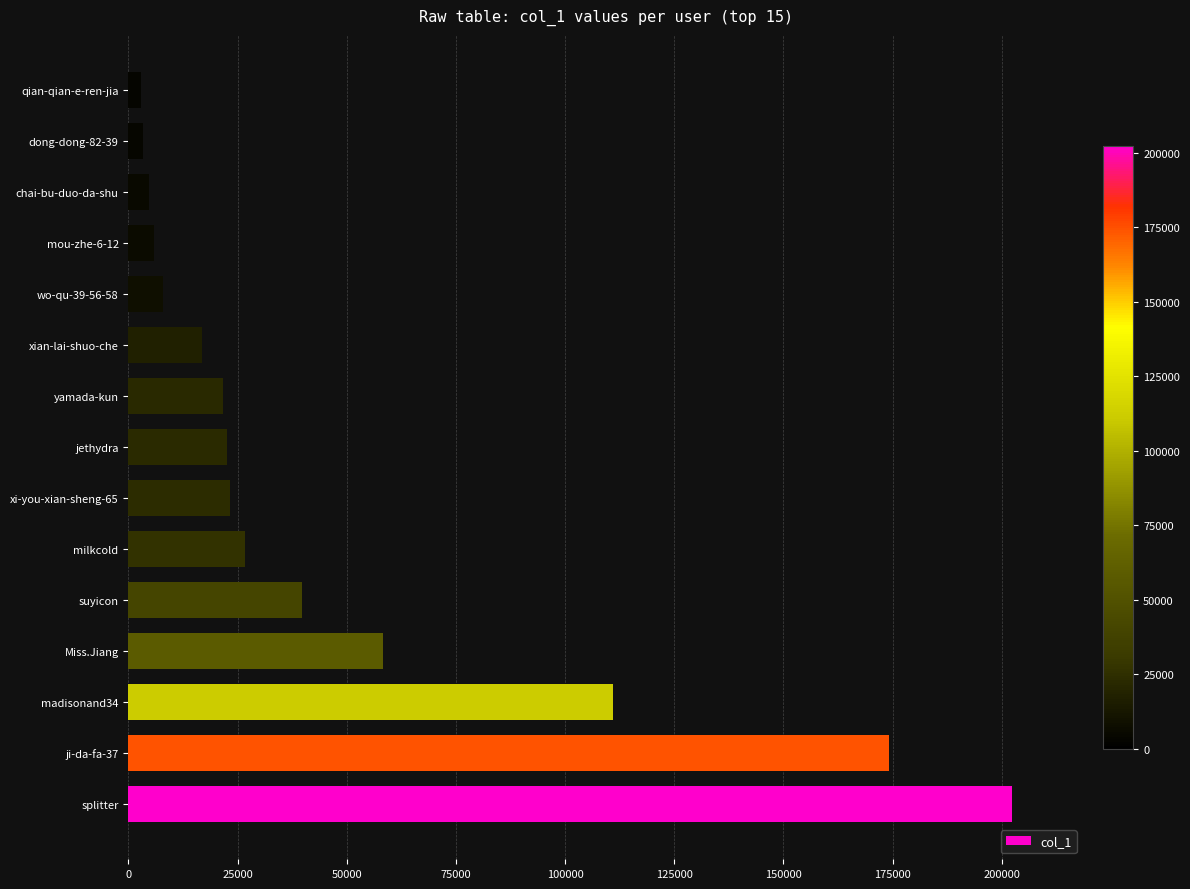

Where is the data nearest to the value 102628?

madisonand34